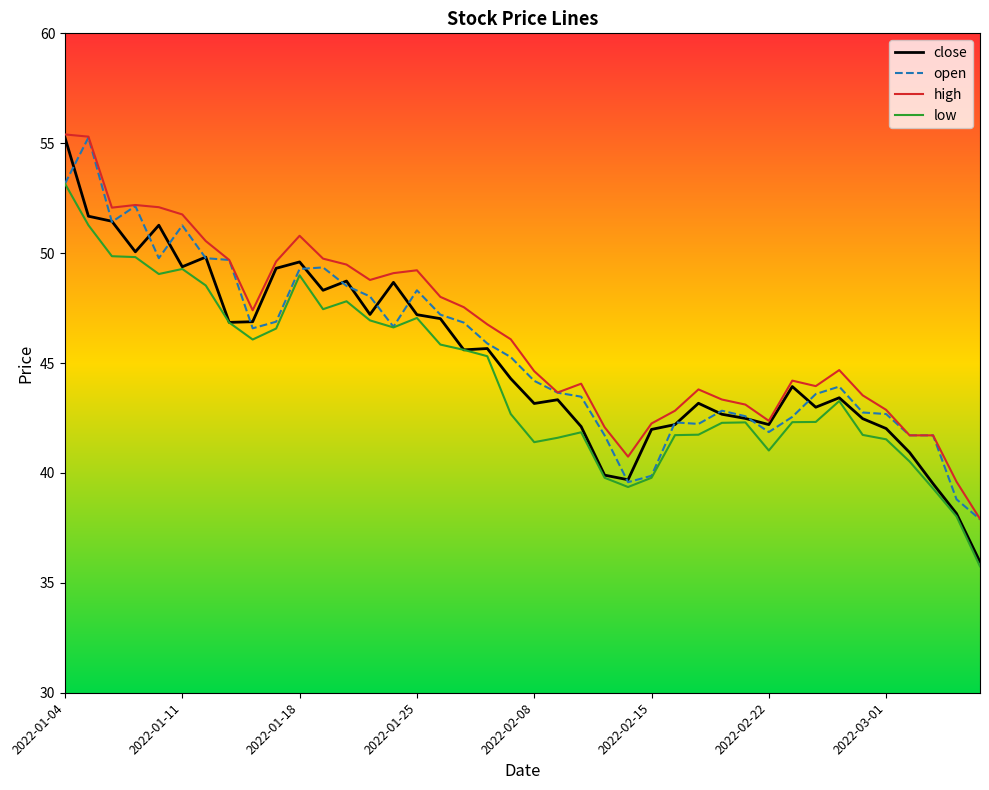

What is the maximum value shown in the chart?

55.4